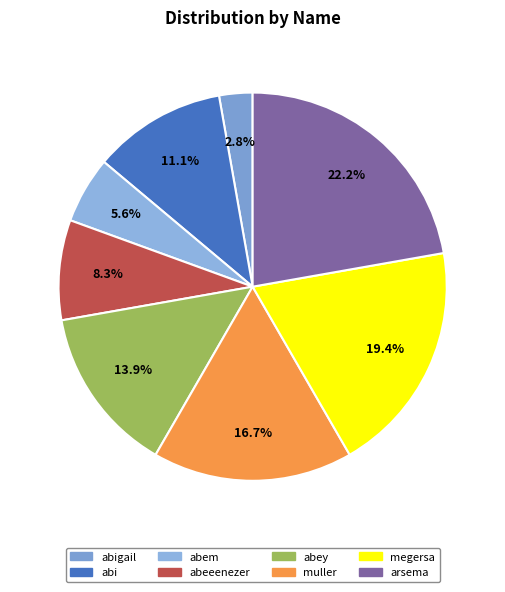

What percentage is NOT represented by abeeenezer?

91.7%